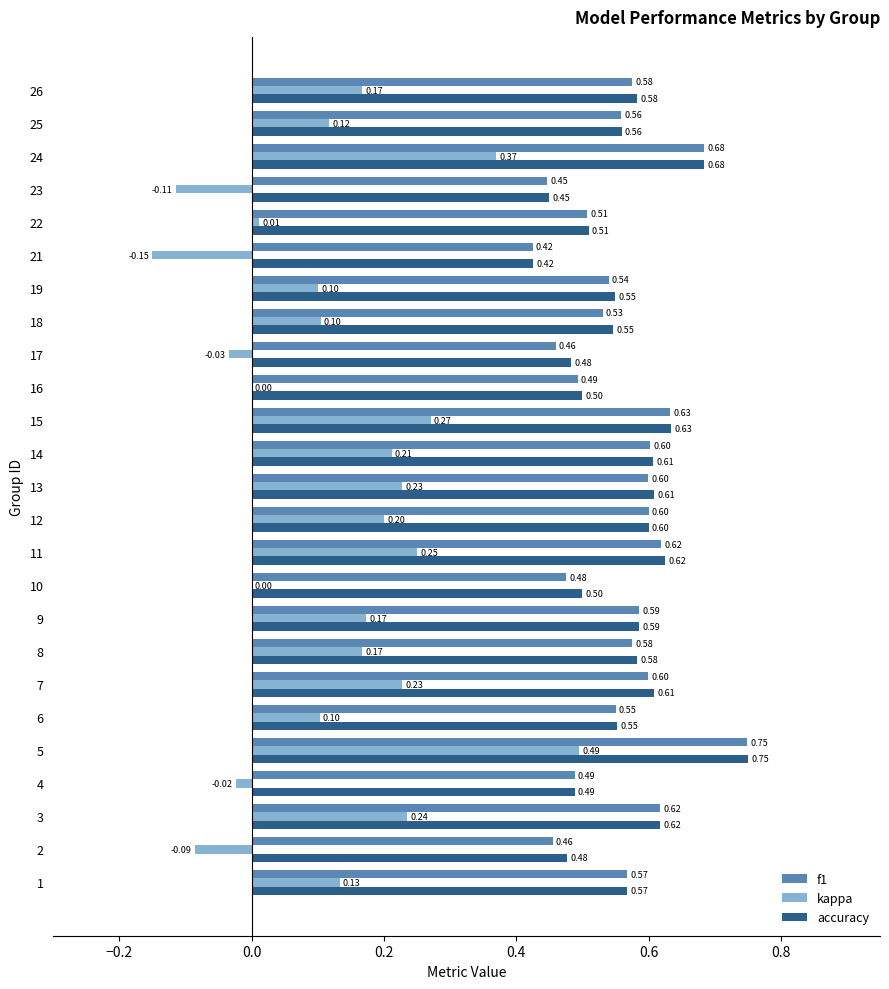

Which series has the largest total across all categories?

accuracy